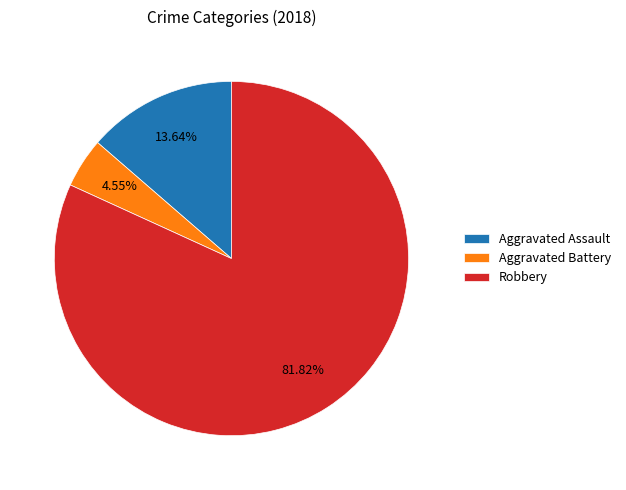

Approximately how many times larger is the value at Aggravated Assault compared to Aggravated Battery?

3.0